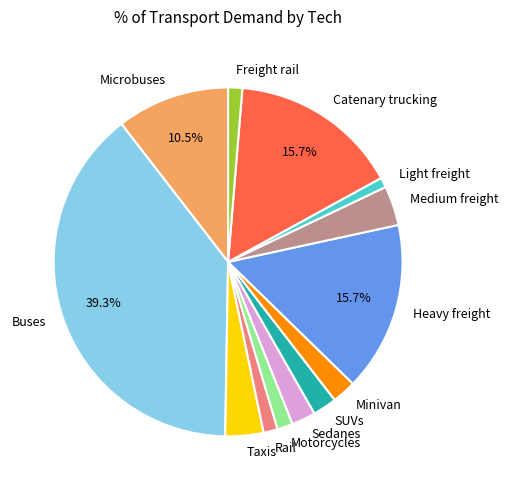

Combined, do Taxis and Rail account for over 50%?

No